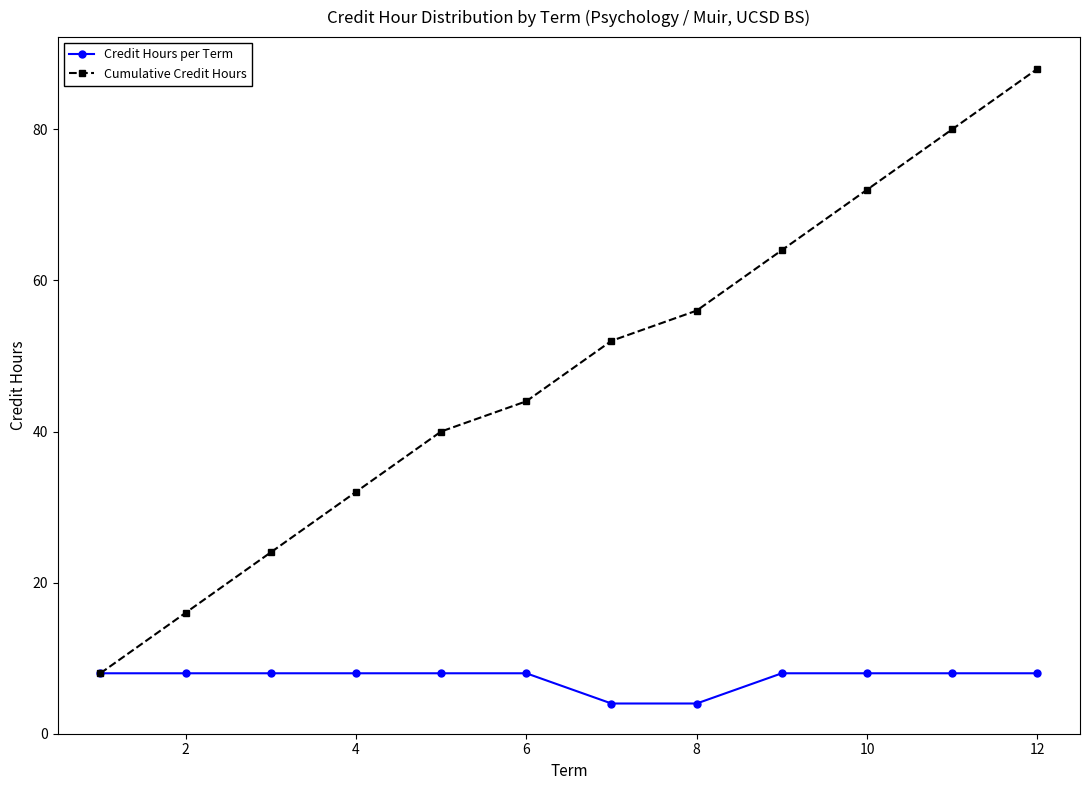

True or false: Cumulative Credit Hours has more than 1 interior local peaks.

False